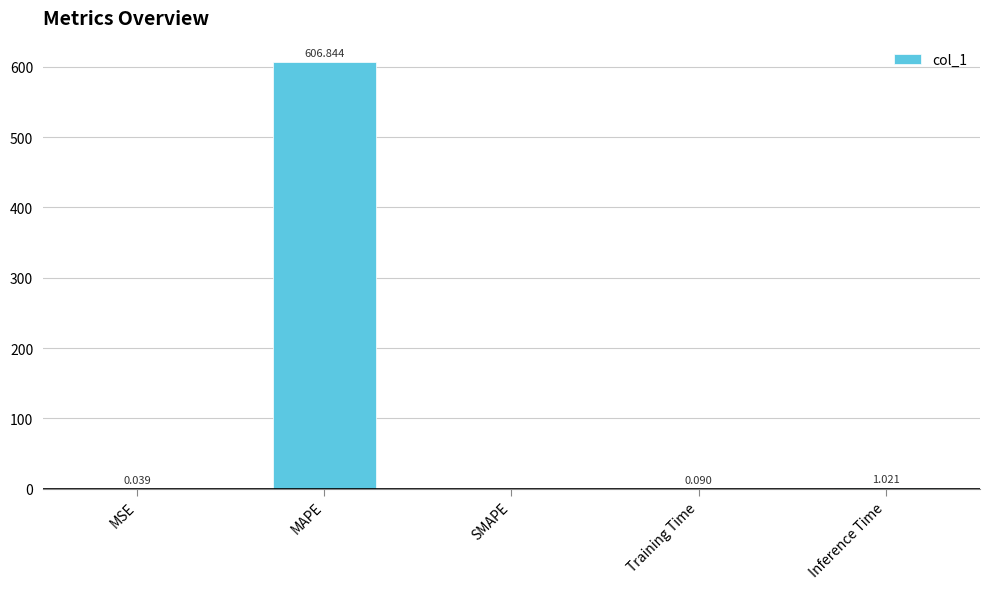

Count the number of values greater than 0.

4